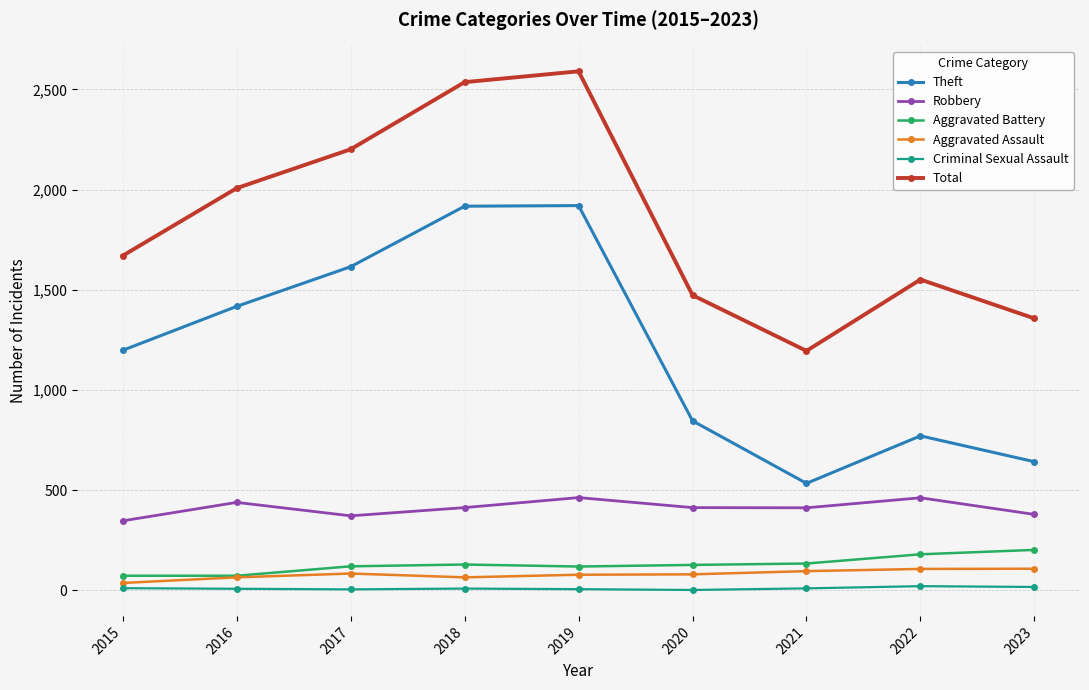

In Total, how many points are lower than both neighbors (excluding endpoints)?

1